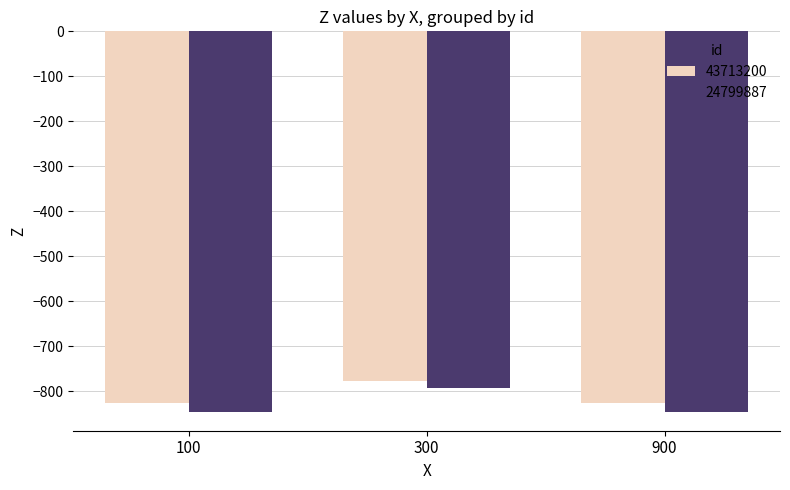

How many data points does each series have?

3